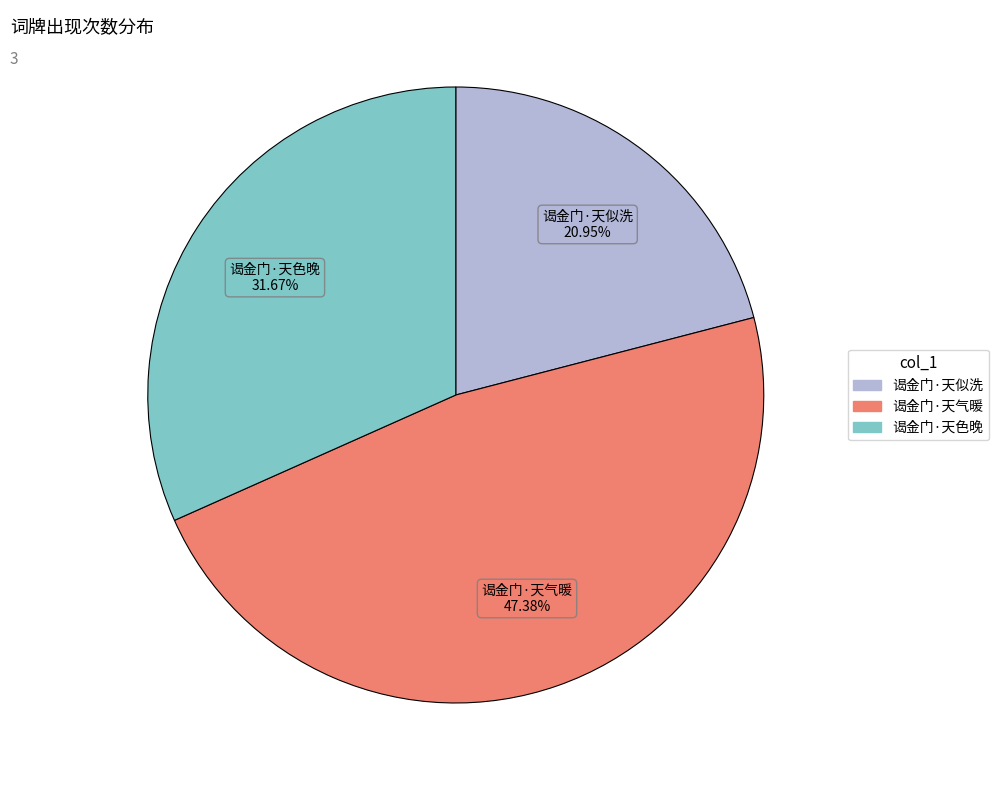

True or false: 谒金门·天色晚 accounts for 38% of the total.

False